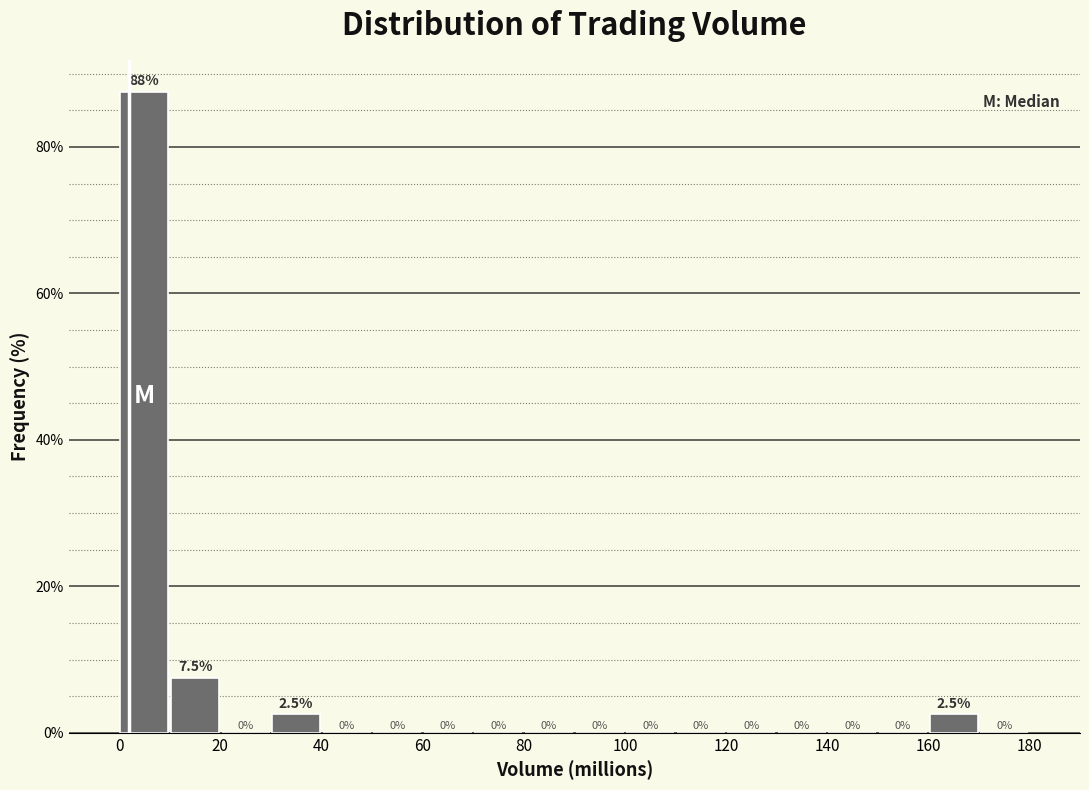

Over which range of the x-axis is the bar tallest?

0 to 10